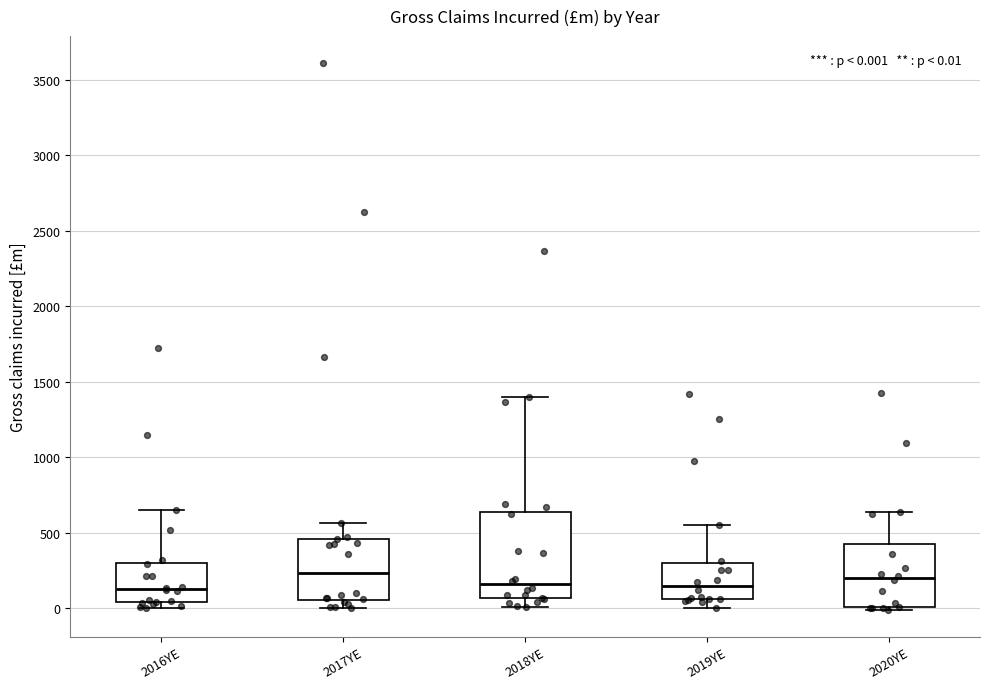

Which box is the tallest, from its lower edge to its upper edge?

2018YE